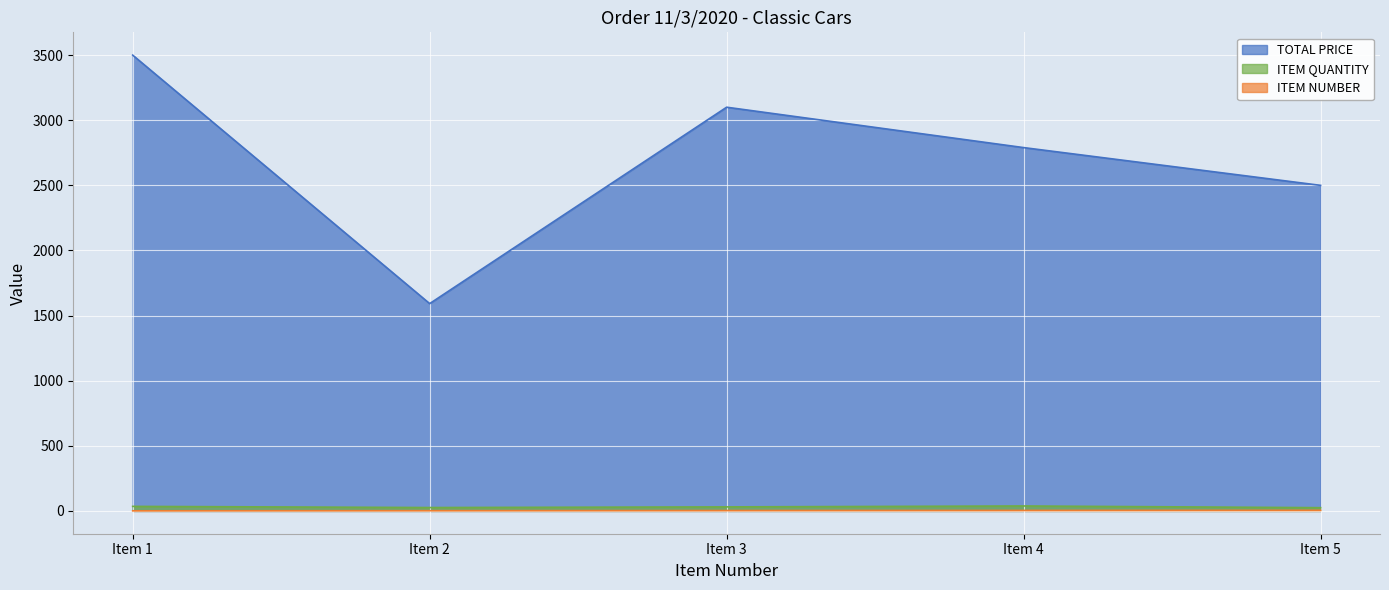

True or false: ITEM NUMBER and TOTAL PRICE intersect in this chart.

False